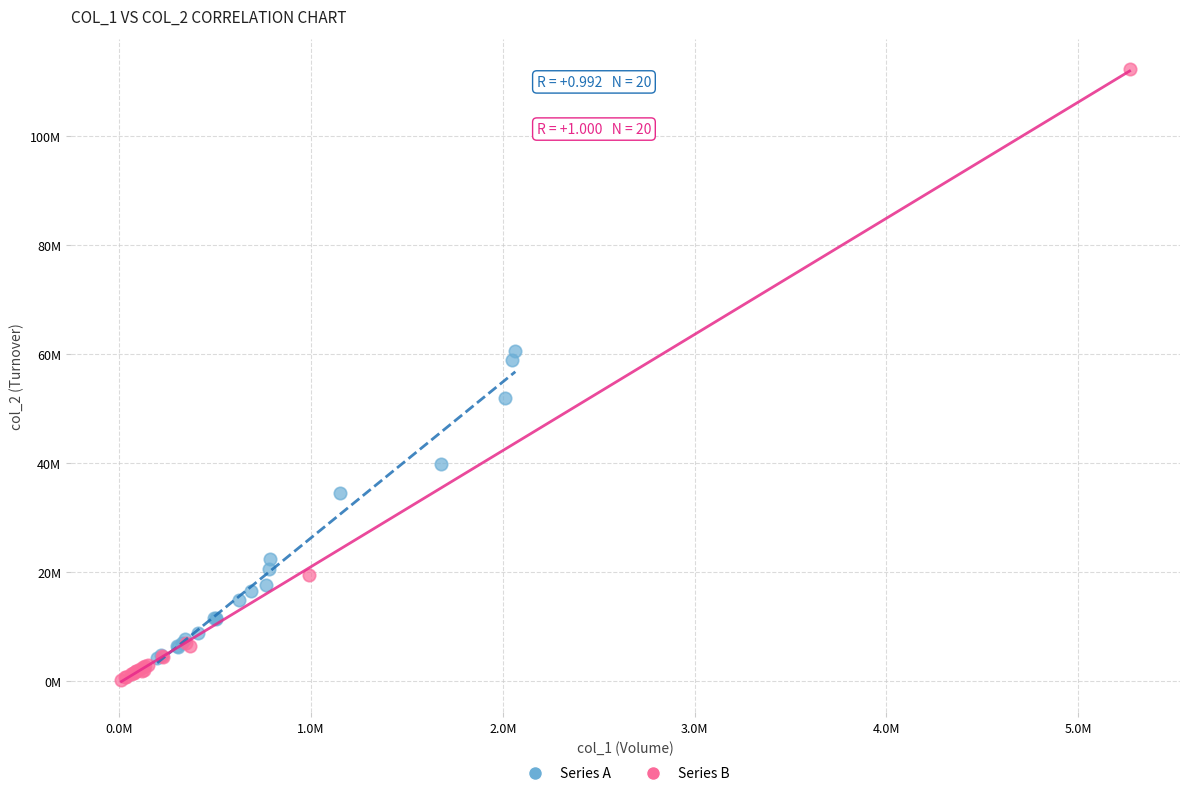

What are all the series names shown in the legend?

Series A, Series B